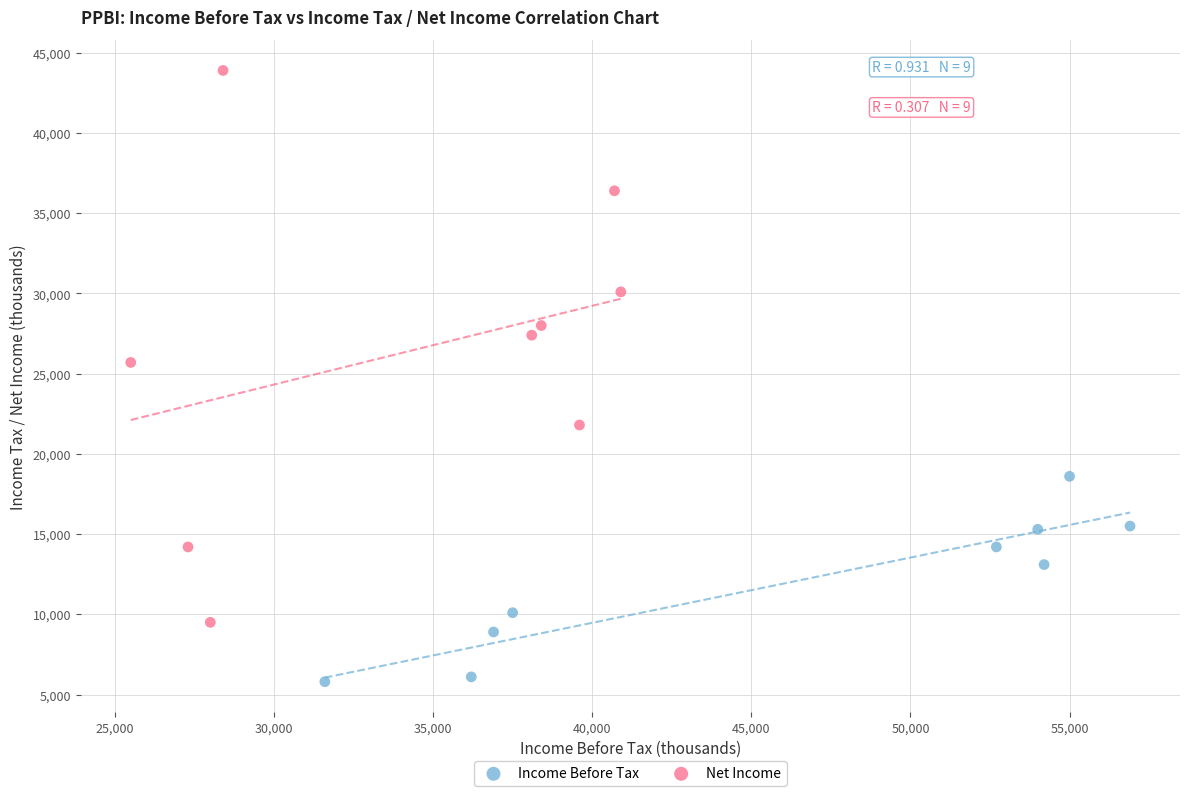

Which series has the largest Y range (max minus min)?

Net Income